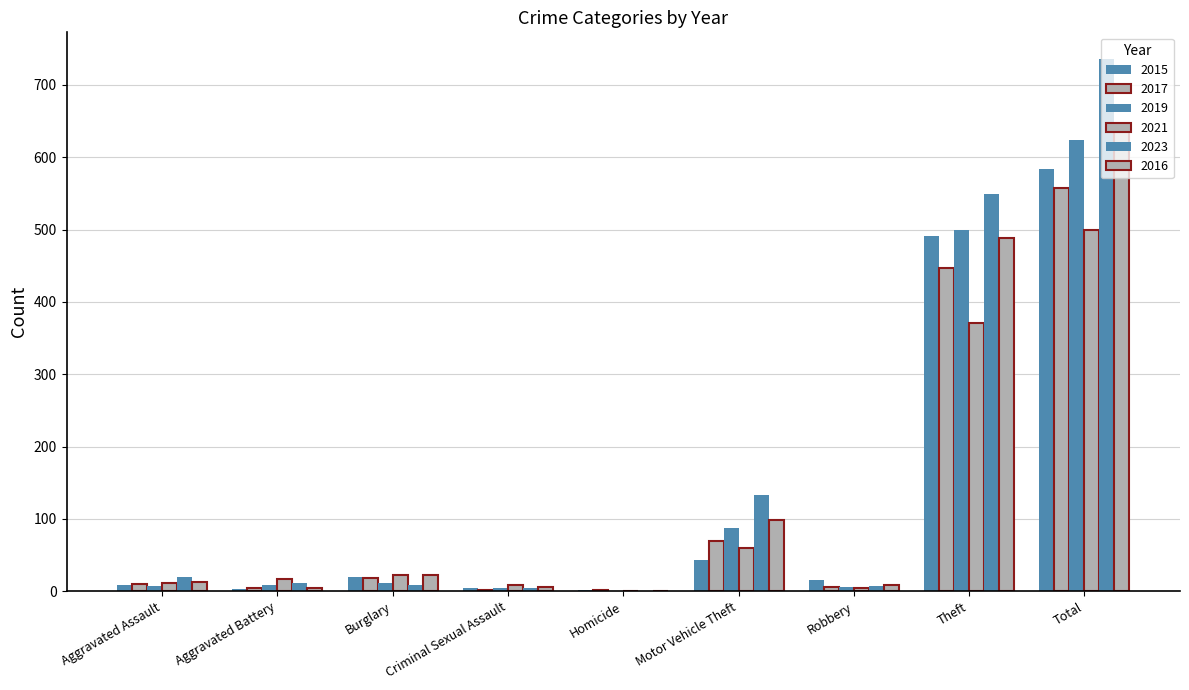

How many distinct data groups are displayed?

6